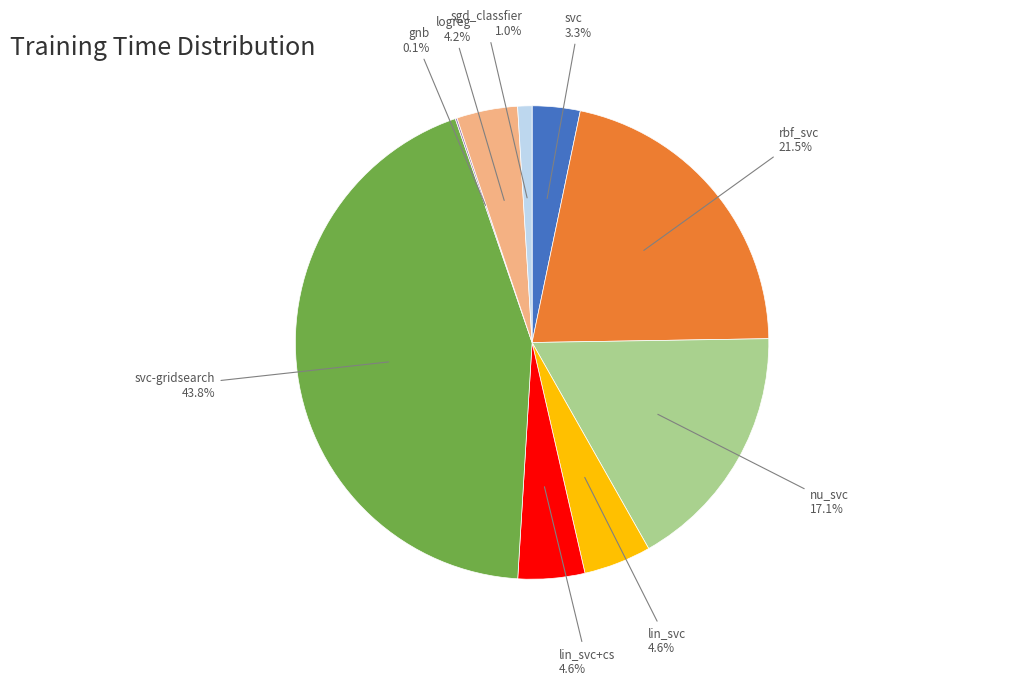

Is lin_svc+cs the majority of the pie?

No